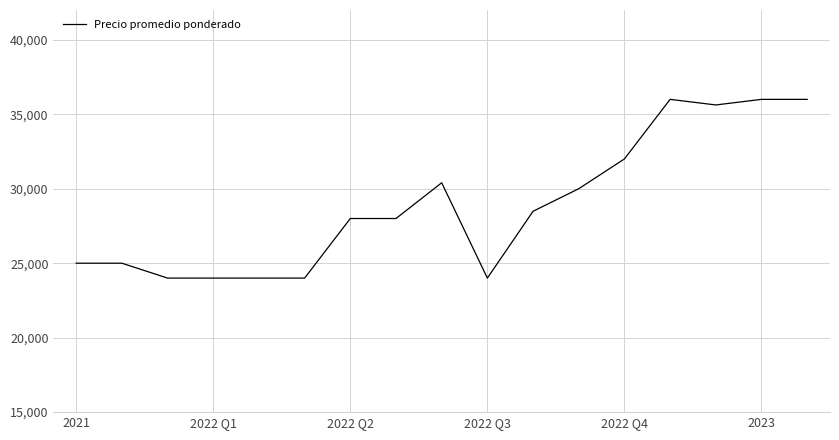

What is the difference between the maximum and minimum values?

12000